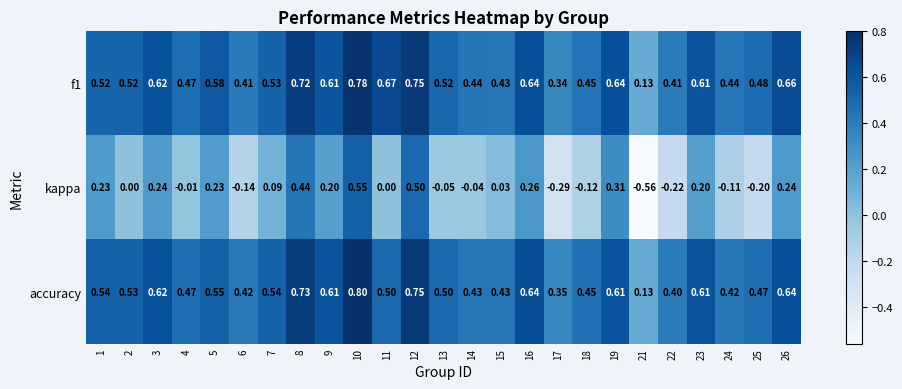

At which category does the chart reach its minimum across all series?

21